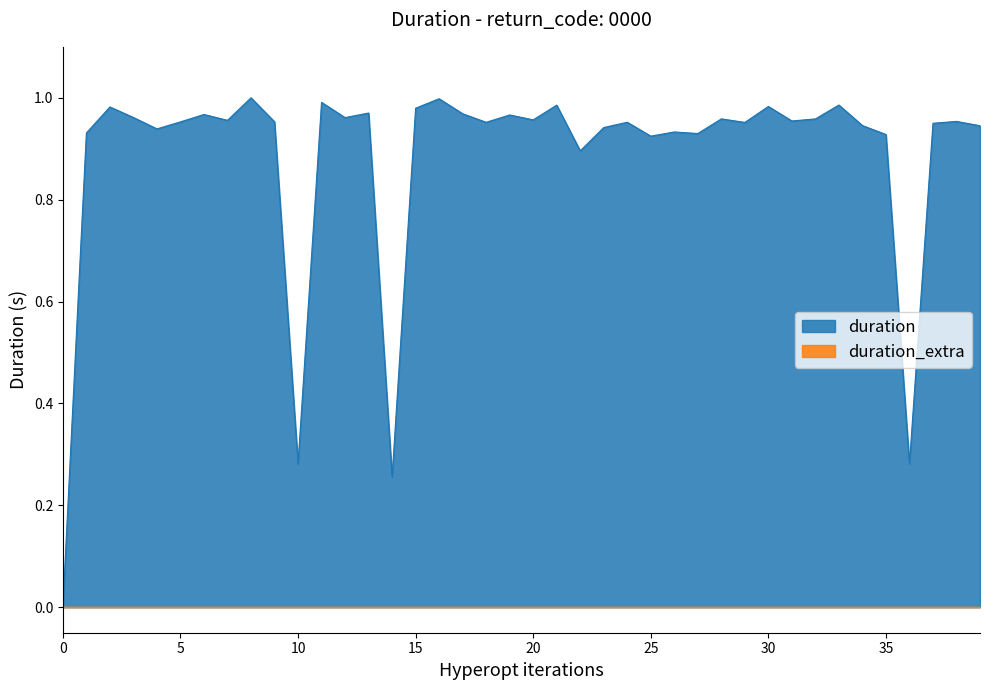

What is the sum of all values?

35.3